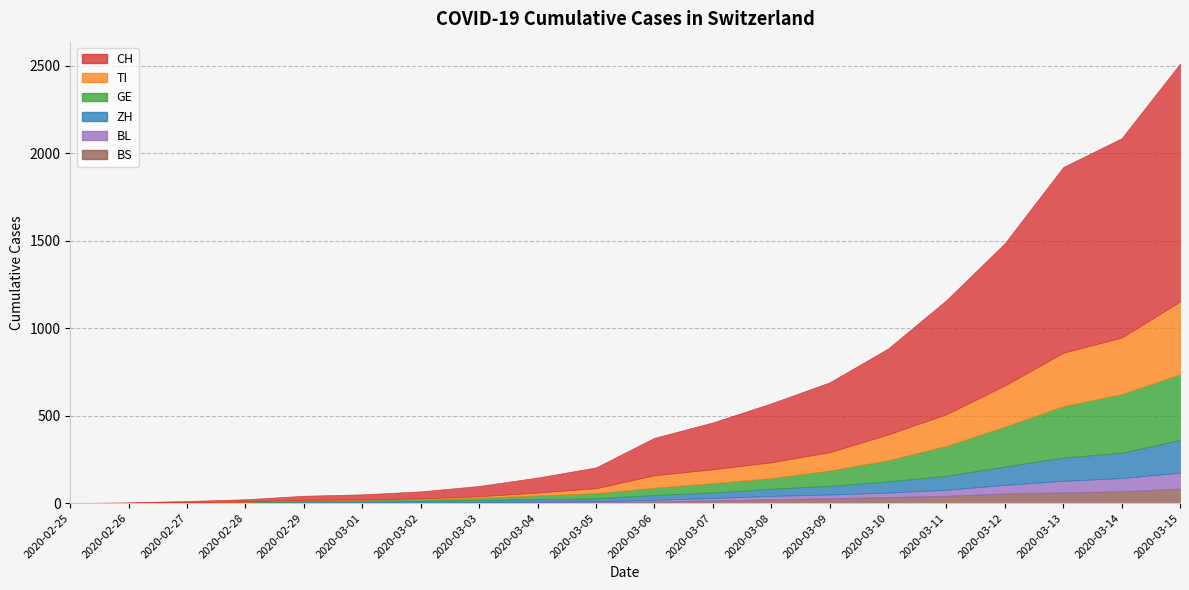

How many values in the TI series are below 71?

10